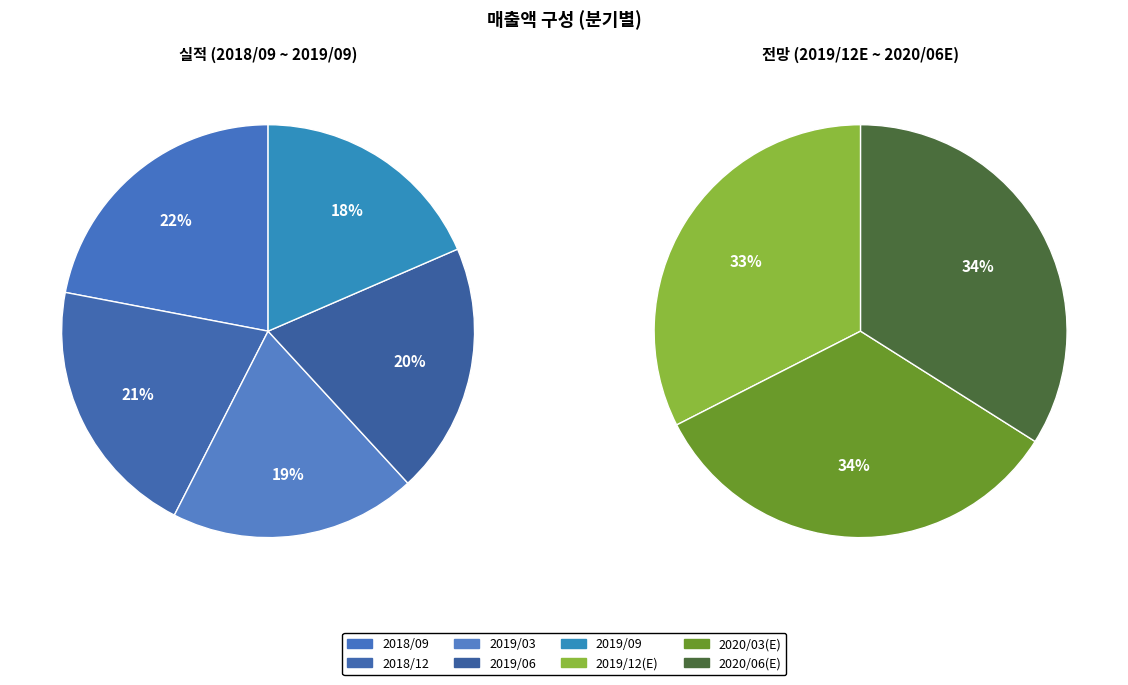

The 2019/06 slice represents 5% of the pie. True or false?

False